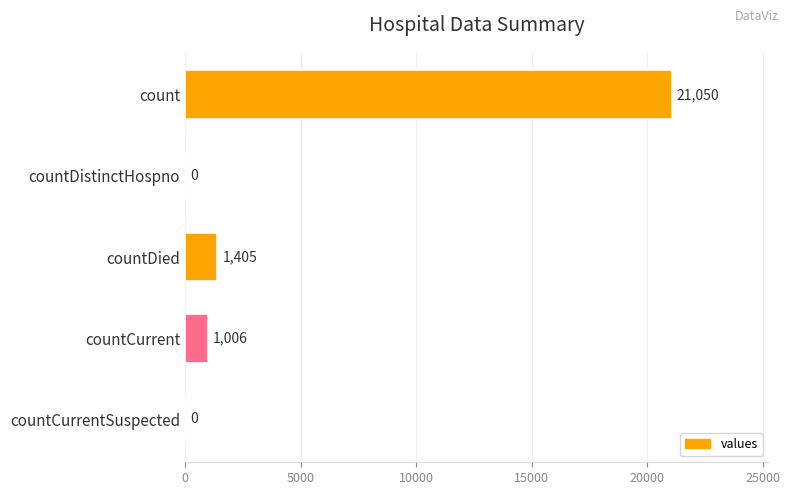

What is the ratio of the value at countCurrent to the value at countDied?

0.7